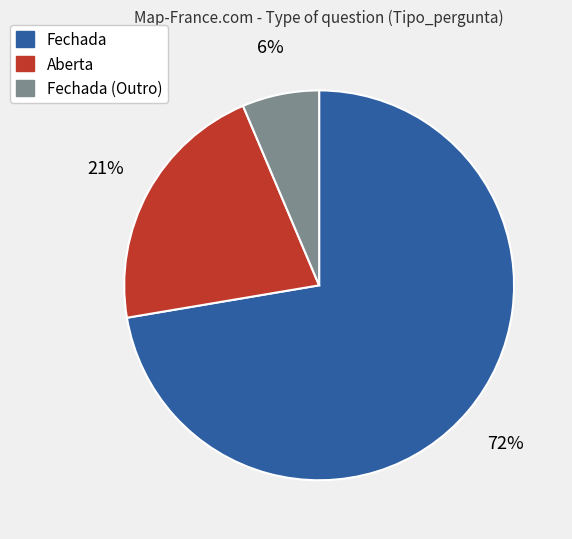

To the nearest percent, what portion does Aberta represent?

21%